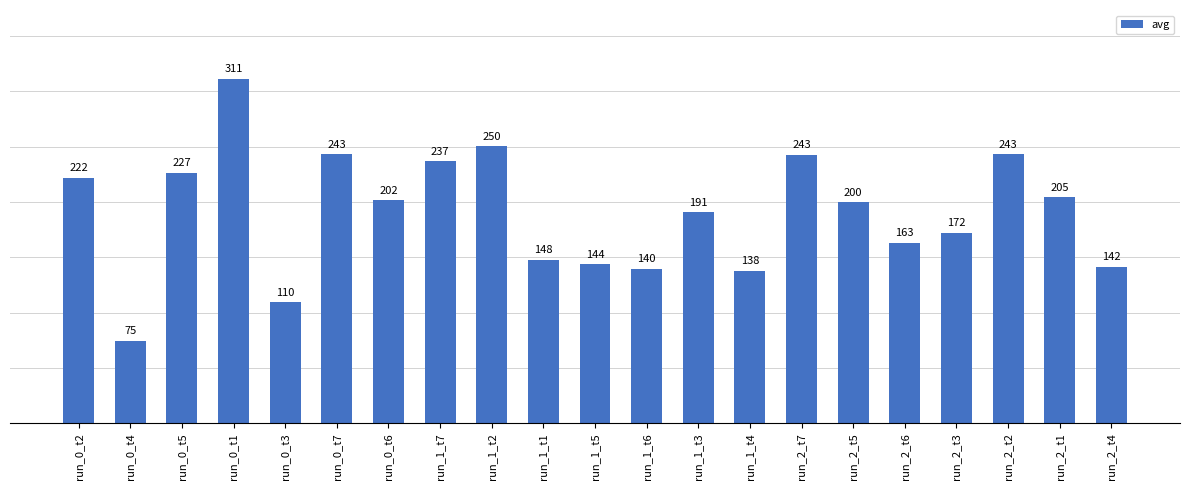

Does the chart contain any negative values?

No